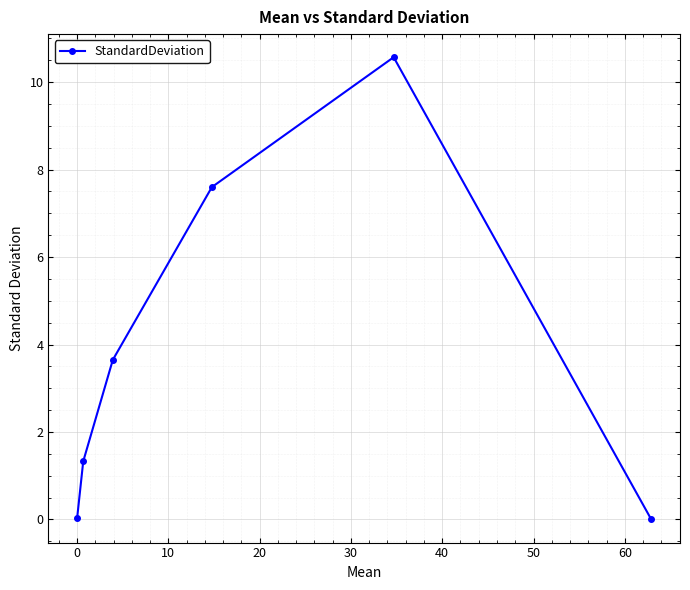

How many points are higher than both their immediate neighbors (excluding endpoints)?

1